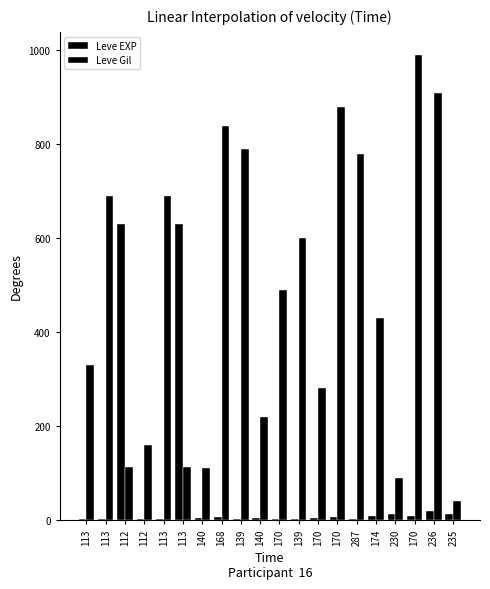

The value of Leve Gil at 139 is 600. True or false?

True